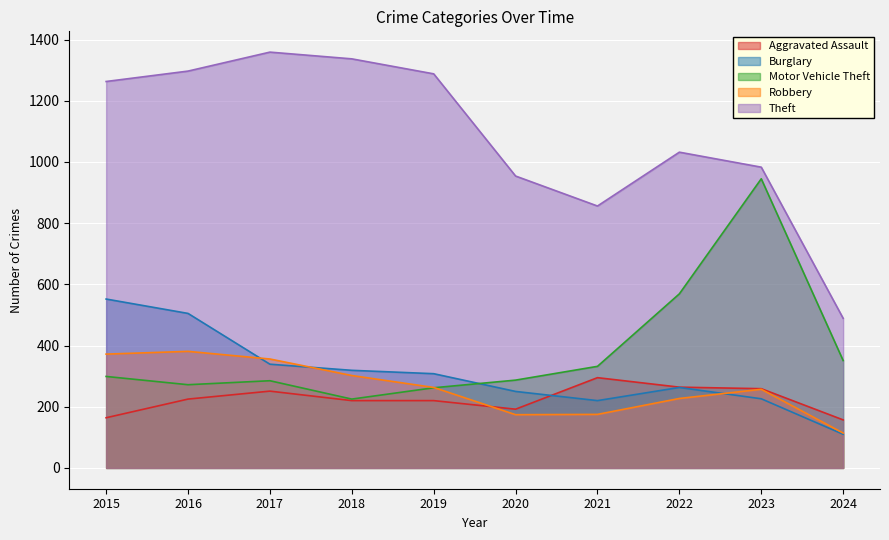

Read the Robbery value at 2018, to the nearest 50.

300